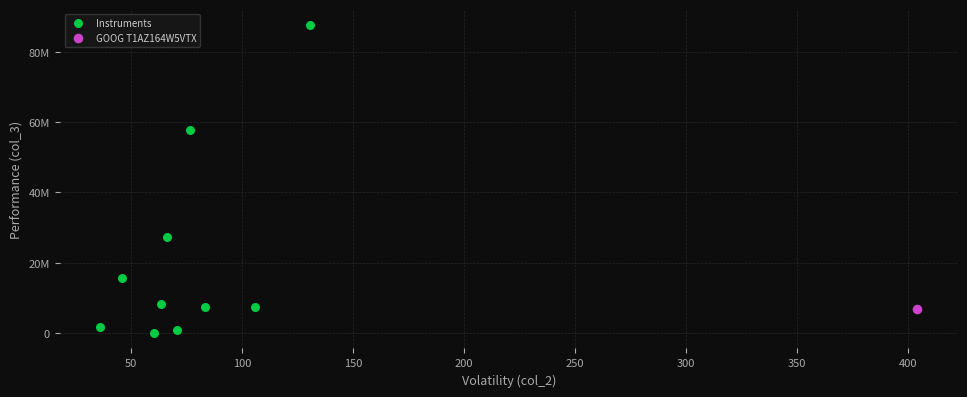

What are all the series names shown in the legend?

Instruments, GOOG T1AZ164W5VTX